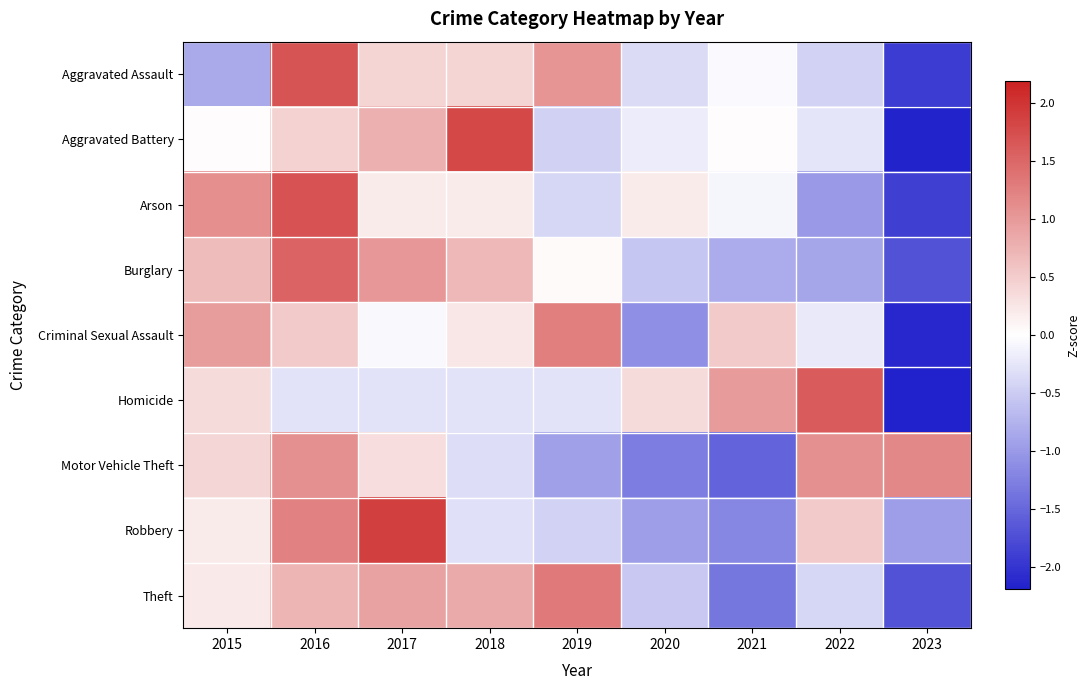

What is the difference between the highest and lowest values at 2019?

2.2